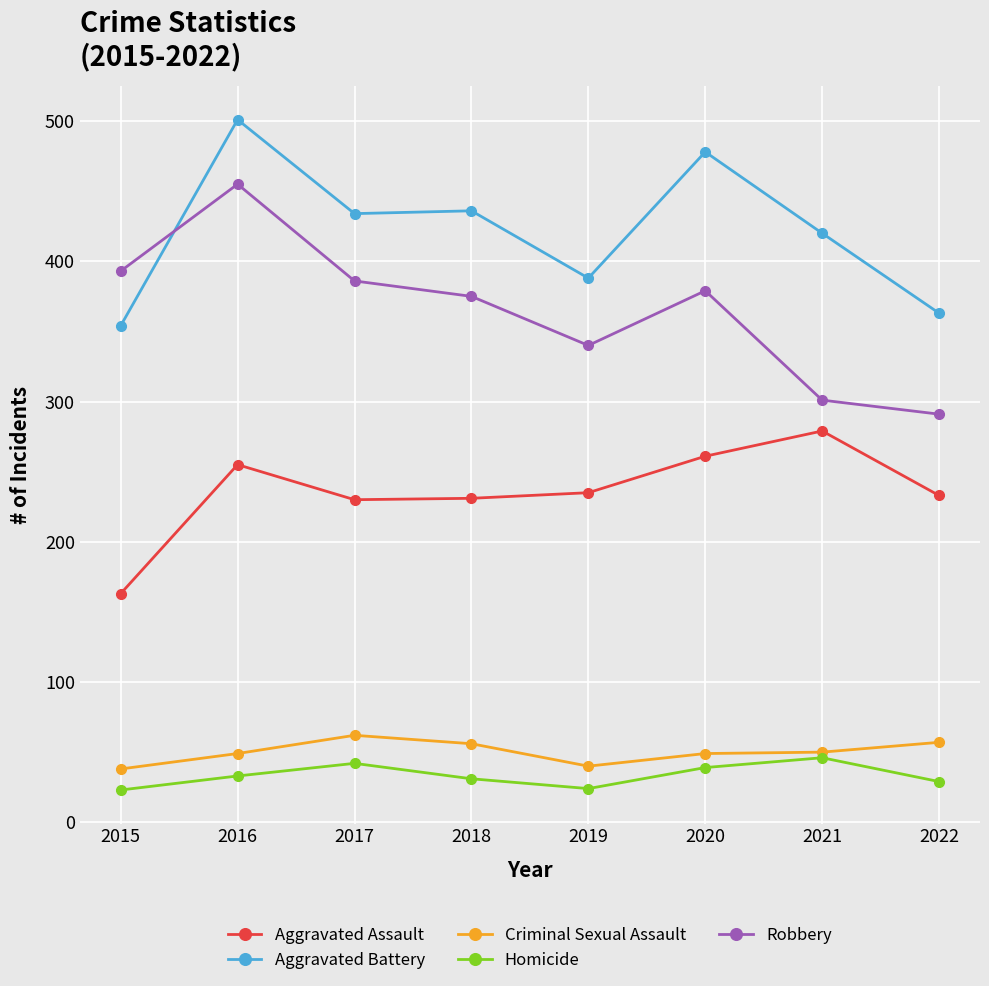

At which category is the sum across all series the highest?

2016